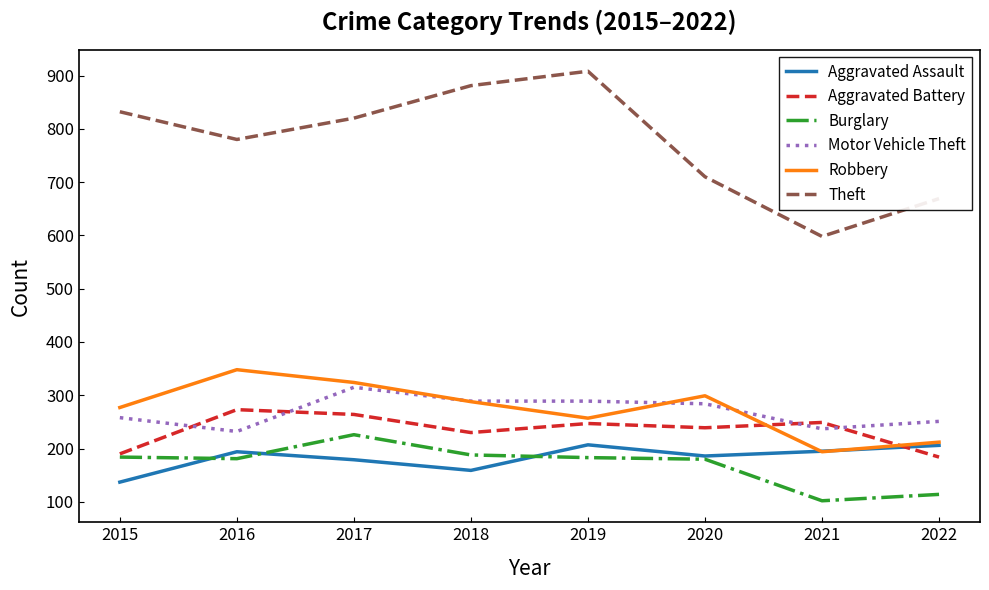

How many categories are shown in the chart?

8